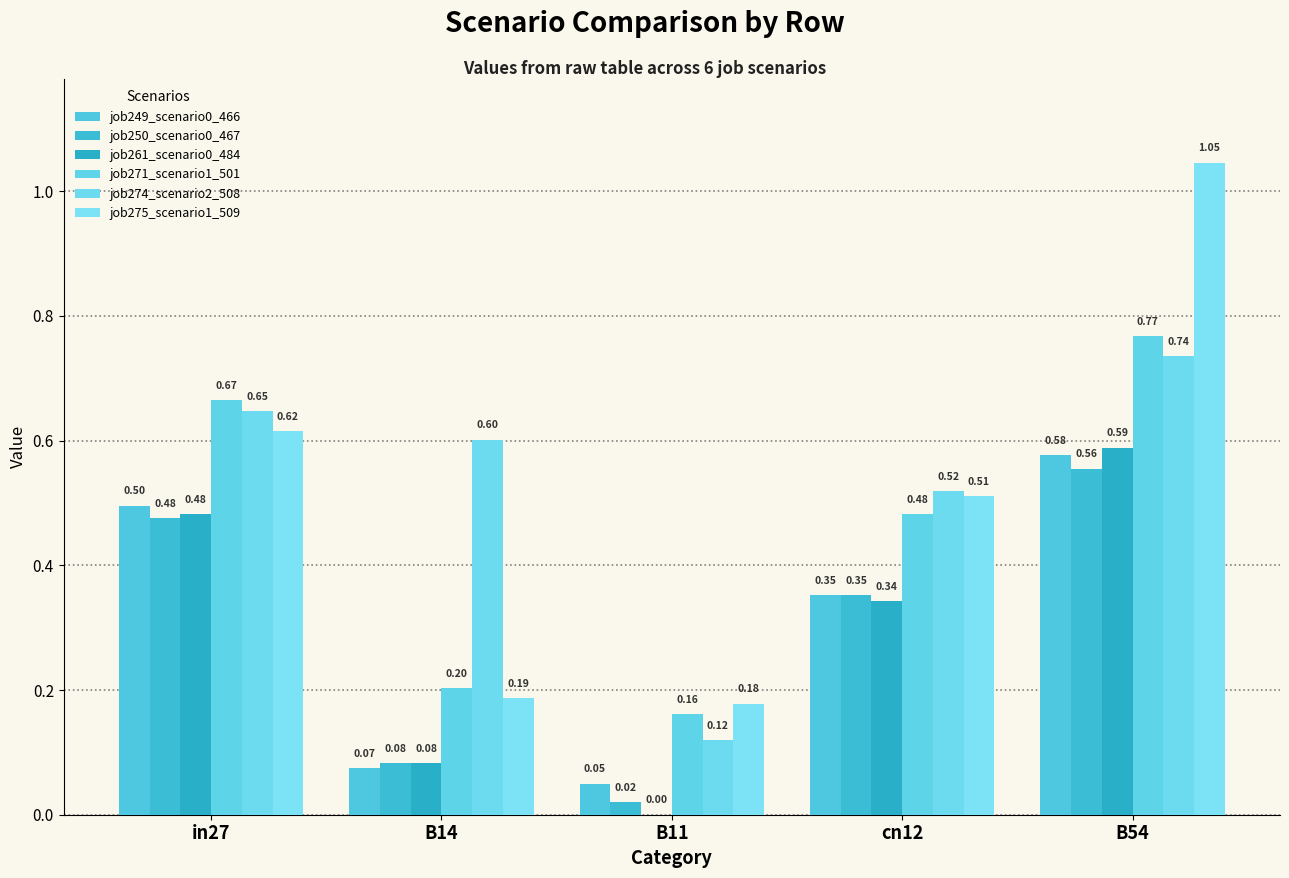

The job250_scenario0_467 series shows 0.0 at B11. True or false?

False